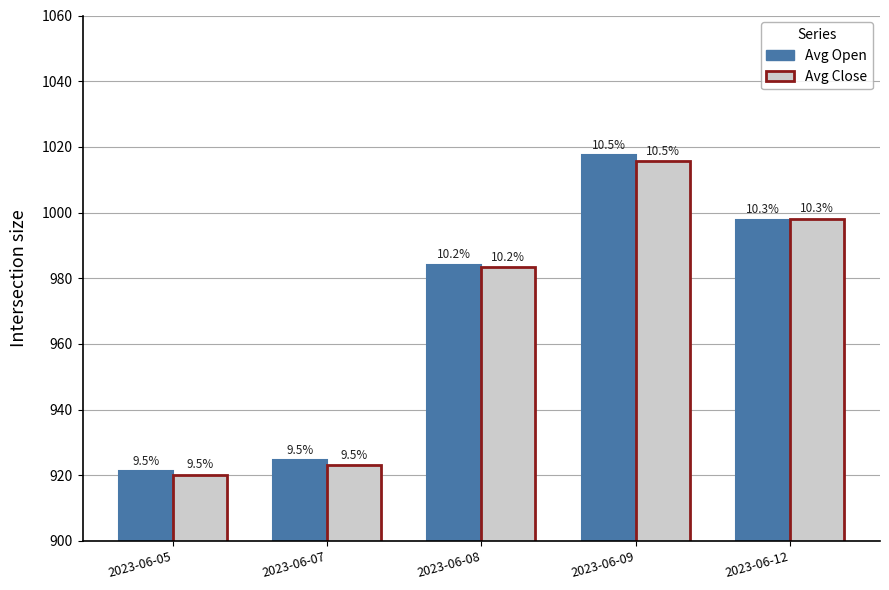

At which label does Avg Close reach its minimum?

2023-06-05